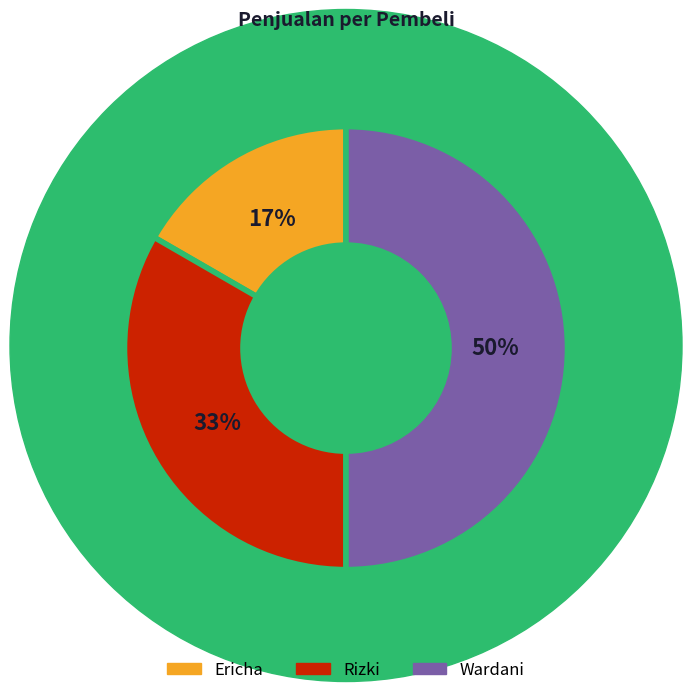

Count the number of slices in the pie.

3